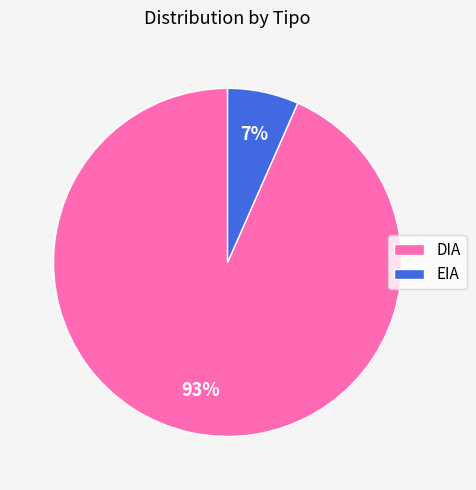

What is the largest slice in the pie chart?

DIA